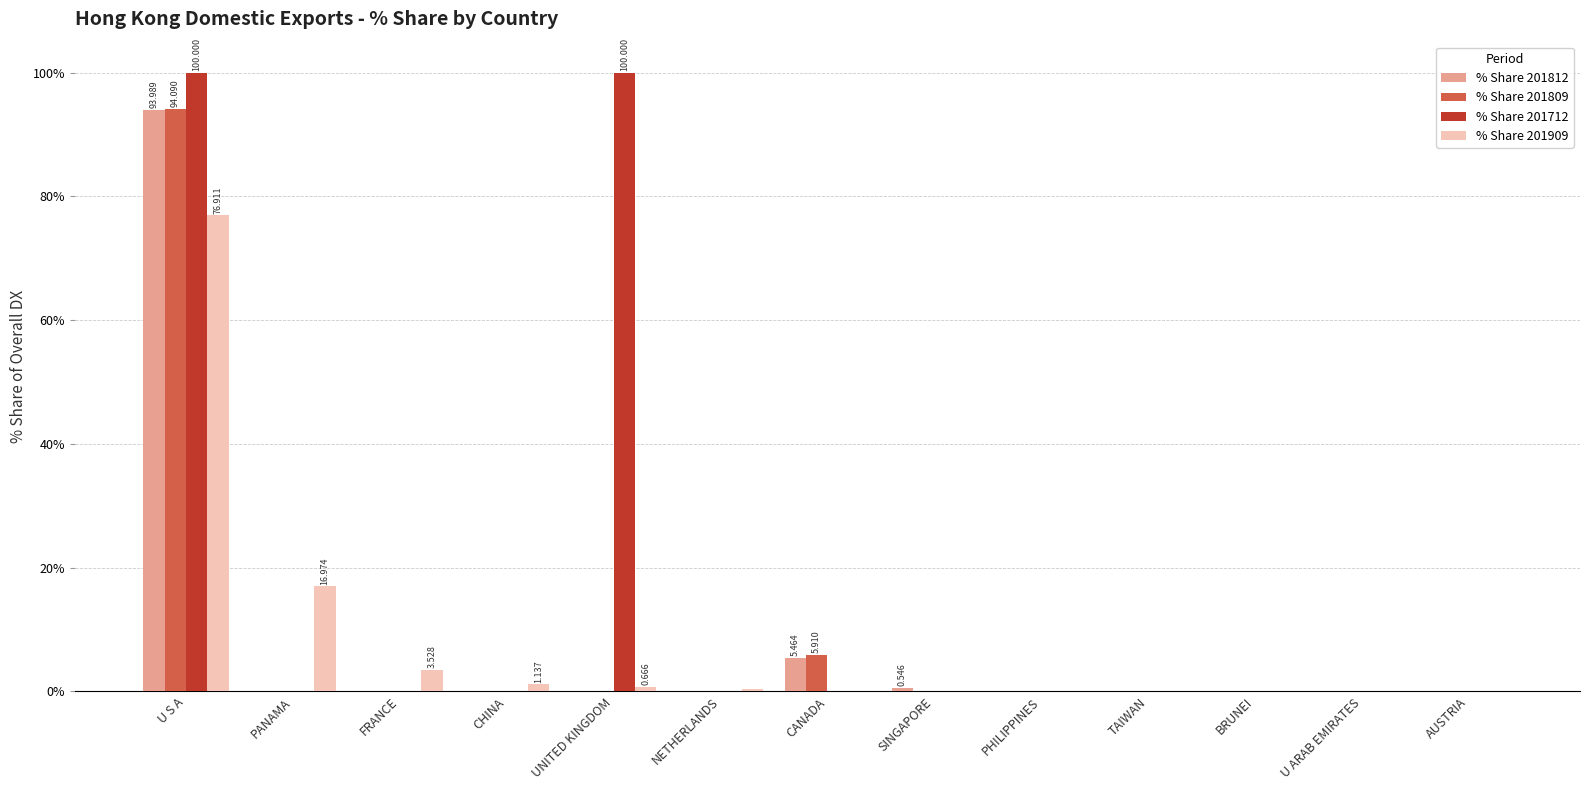

True or false: % Share 201712 has a value of 0.0 at BRUNEI.

True